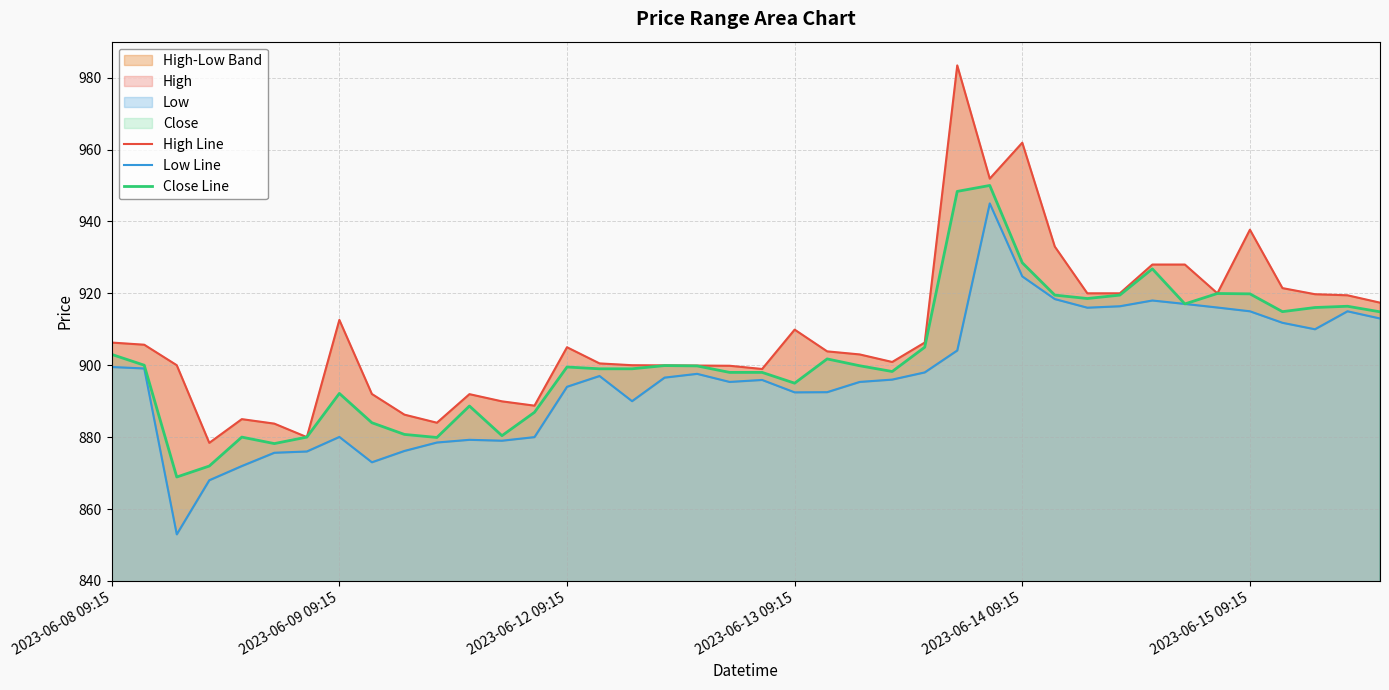

The Close Line series shows 892.2 at 2023-06-09 09:15. True or false?

True